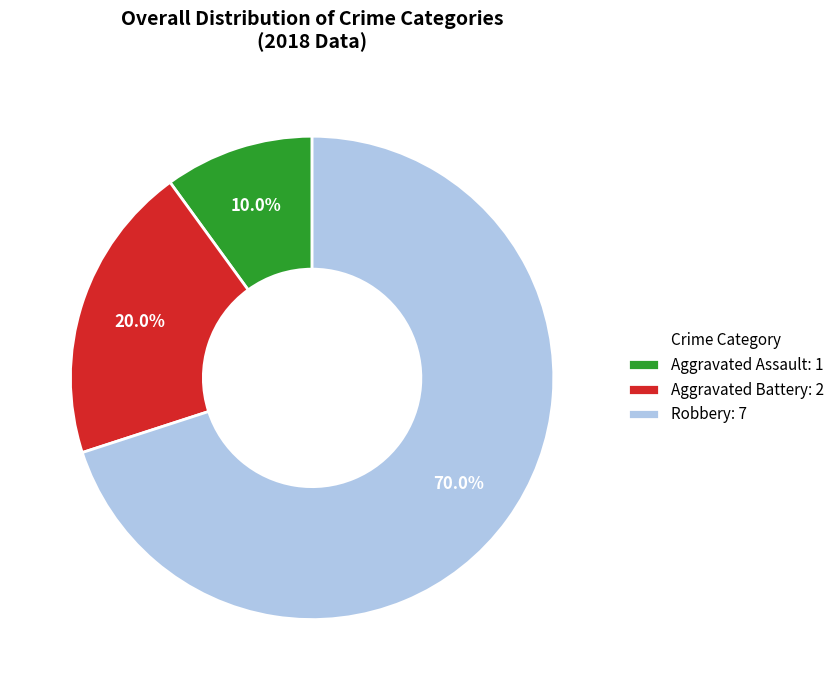

Is it true that Aggravated Battery is 20% of the pie?

True